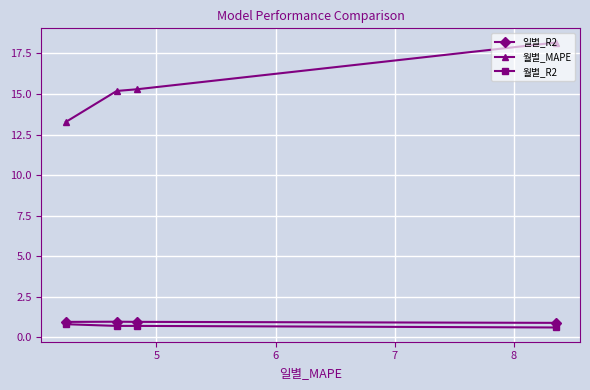

What is the value of the 일별_R2 point at the 4th from the left?

0.9